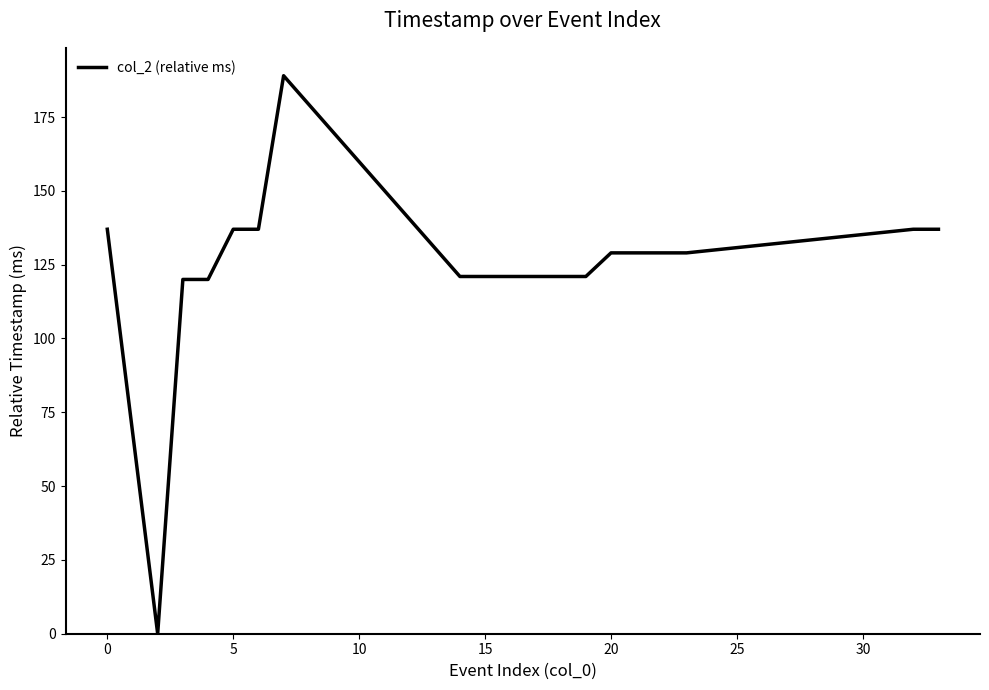

Reading right to left, extract all data points from this chart.

137	137	129	129	129	129	121	121	121	121	121	121	189	137	137	120	120	0	137